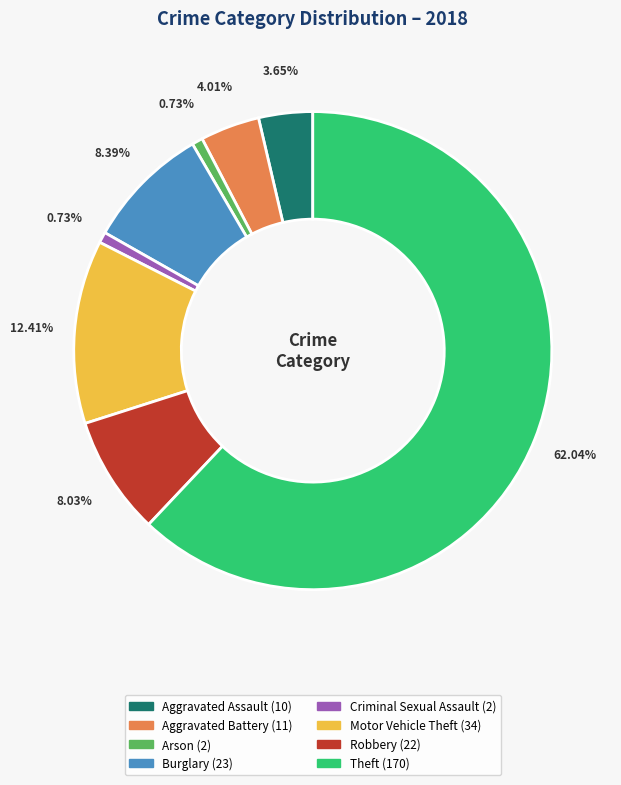

To the nearest percent, what is the combined percentage of Aggravated Battery and Motor Vehicle Theft?

16%